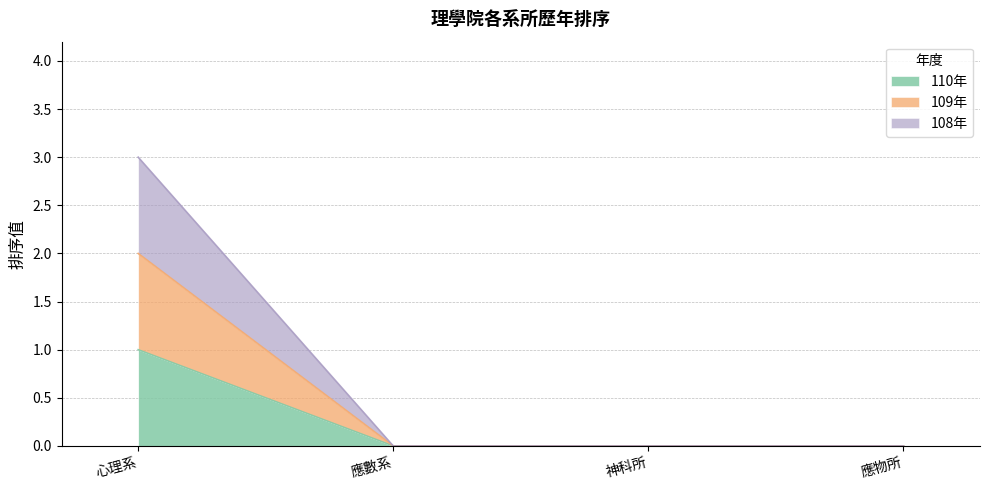

Which series changed the most between 心理系 and 應物所?

108年